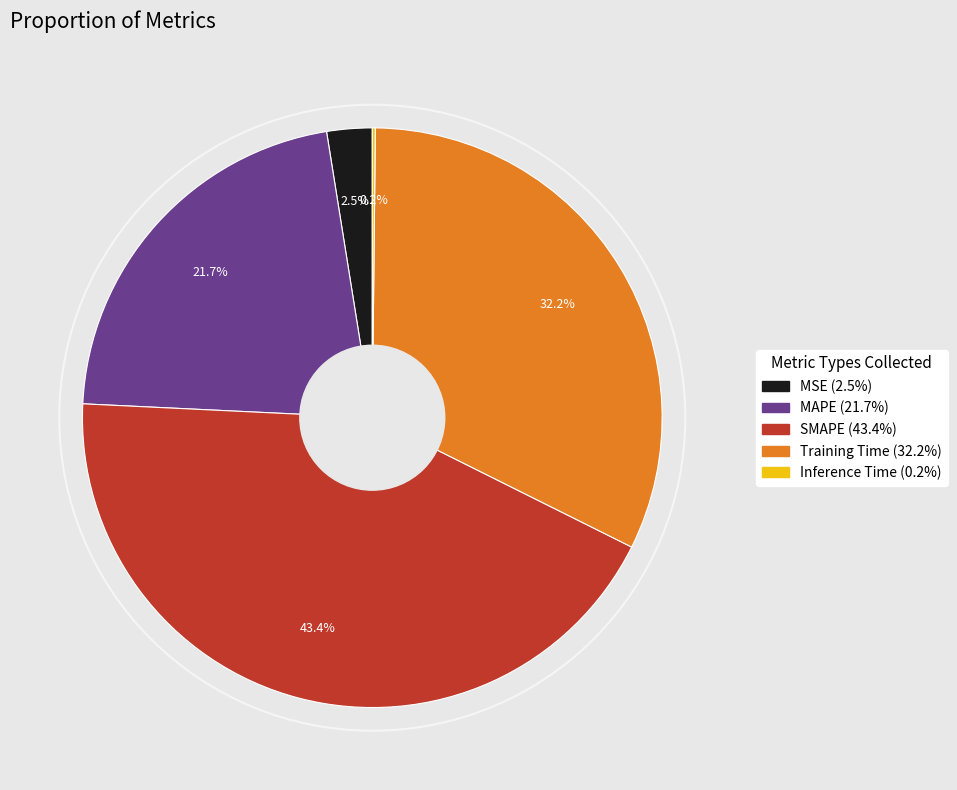

Combined, what portion of the pie is Training Time and MSE?

34.7%